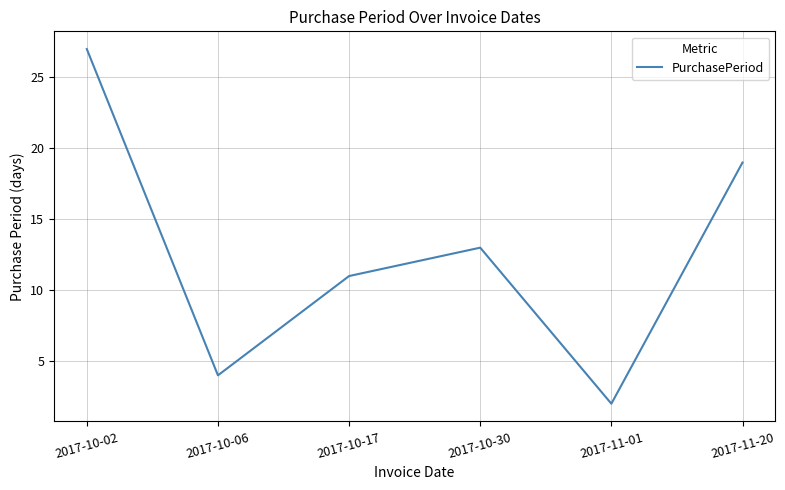

Which category has the lowest value across all series?

2017-11-01